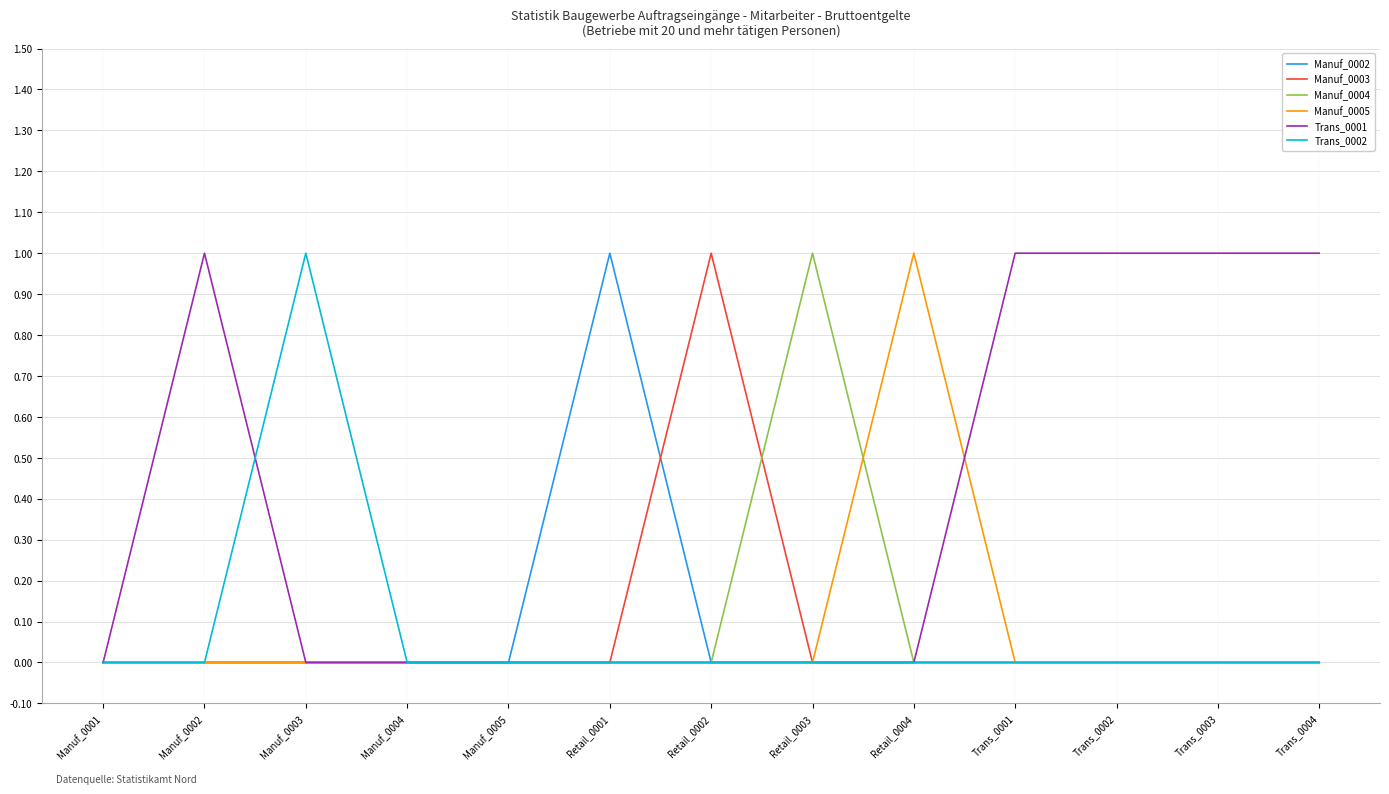

Is the value of Trans_0002 at Manuf_0001 greater than the value of Trans_0001 at Trans_0002?

No